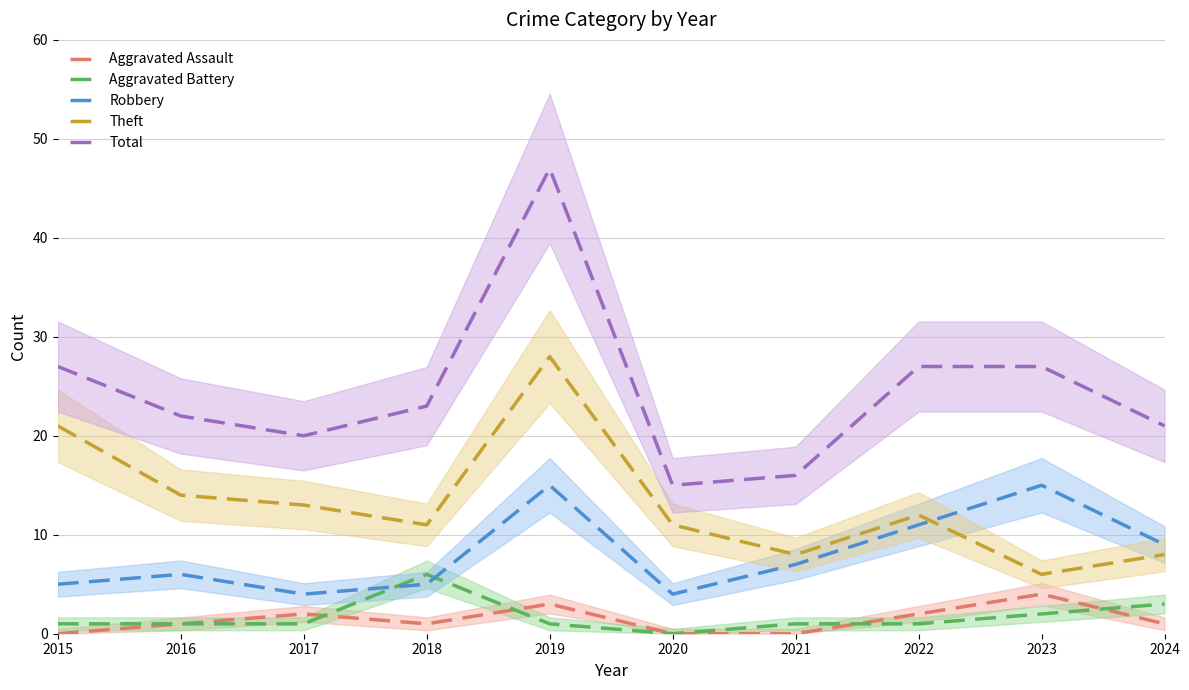

Rank the categories by Theft value from lowest to highest.

2023, 2021, 2024, 2018, 2020, 2022, 2017, 2016, 2015, 2019